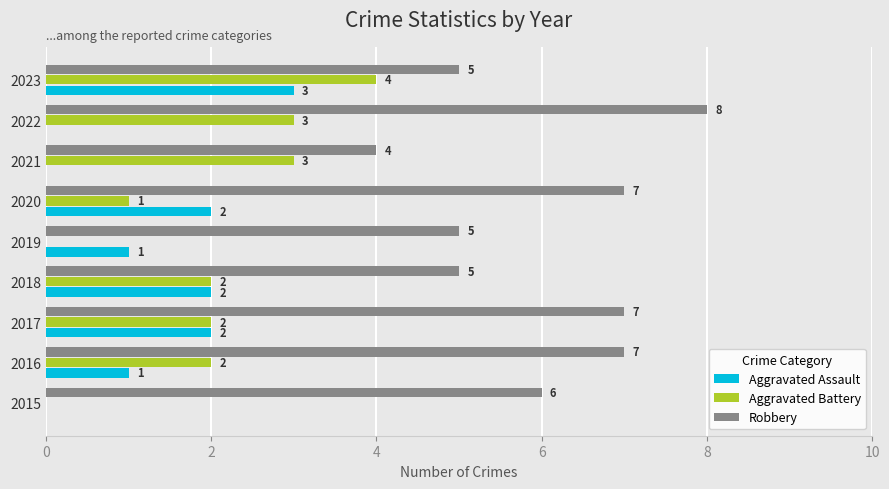

Which label corresponds to the largest value in the chart?

2022